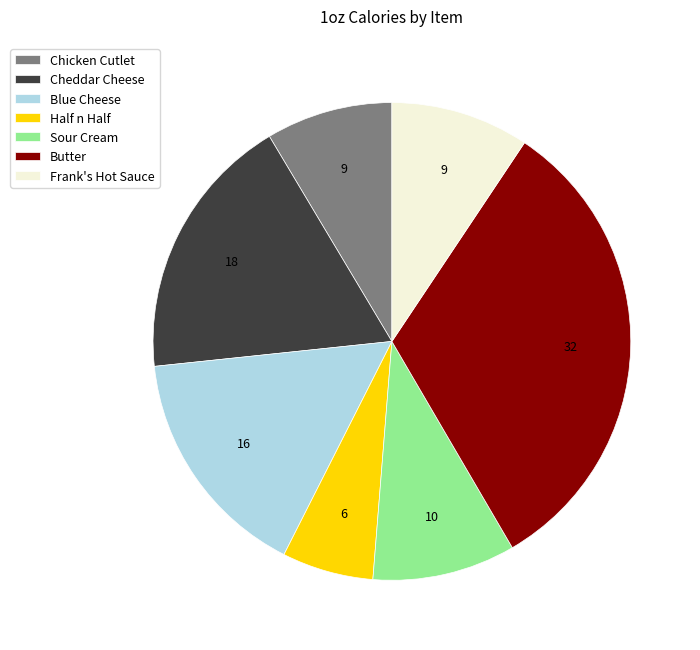

Is there a majority slice in this chart?

No